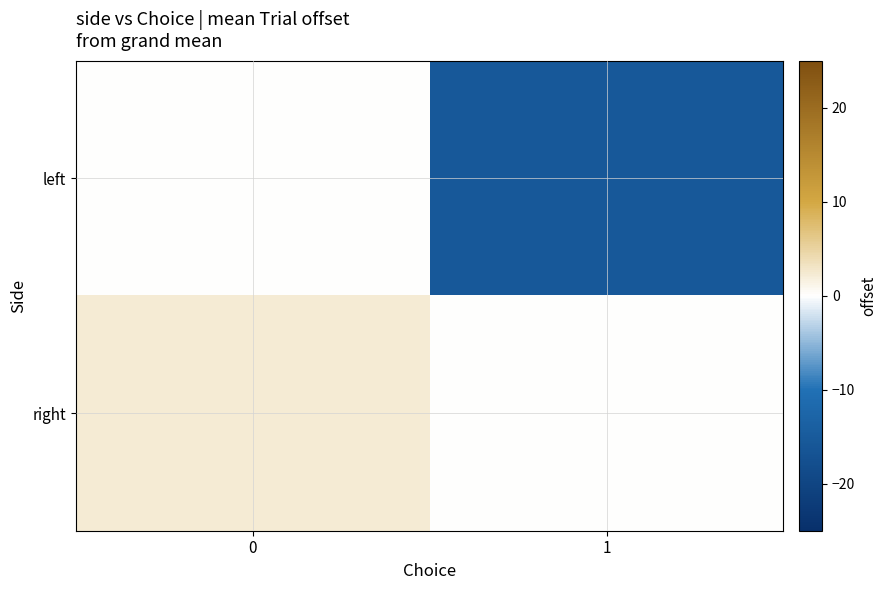

Reading left to right, transcribe all the data shown in this chart.

left: 0=0.0	1=-15.5
right: 0=2.2	1=0.0